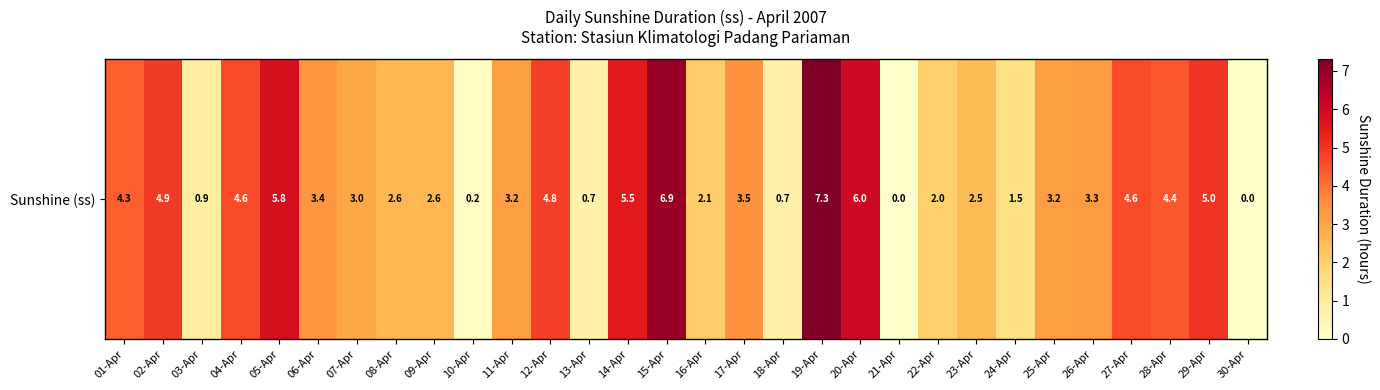

At which label is the value closest to 3?

07-Apr